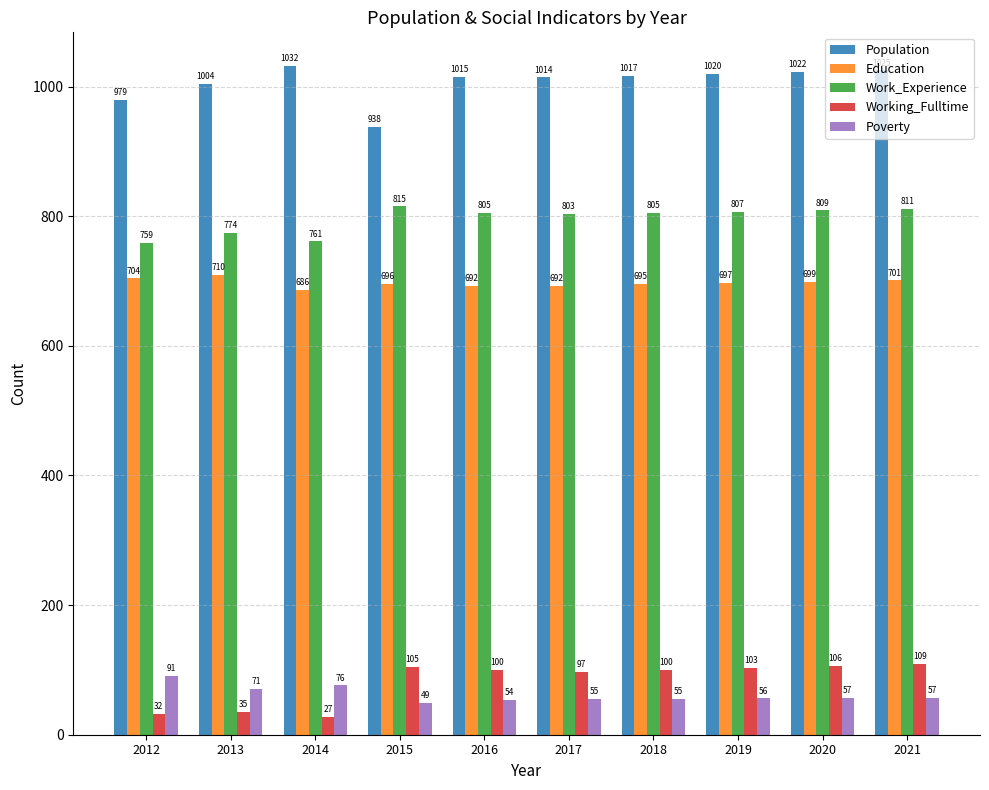

How many bars are there in each group?

5